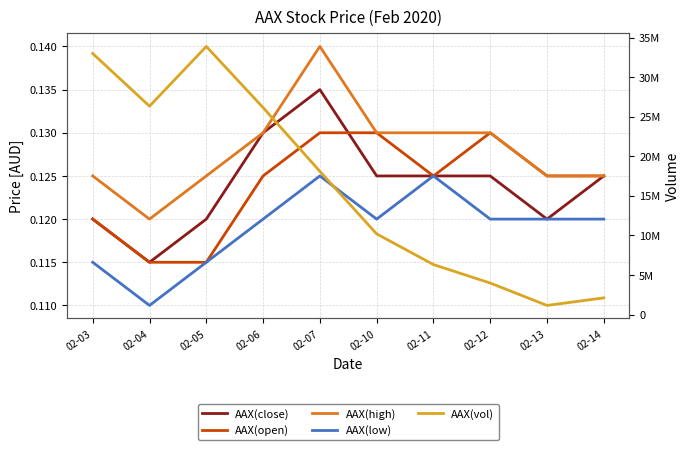

What is the maximum value for AAX(close)?

0.1